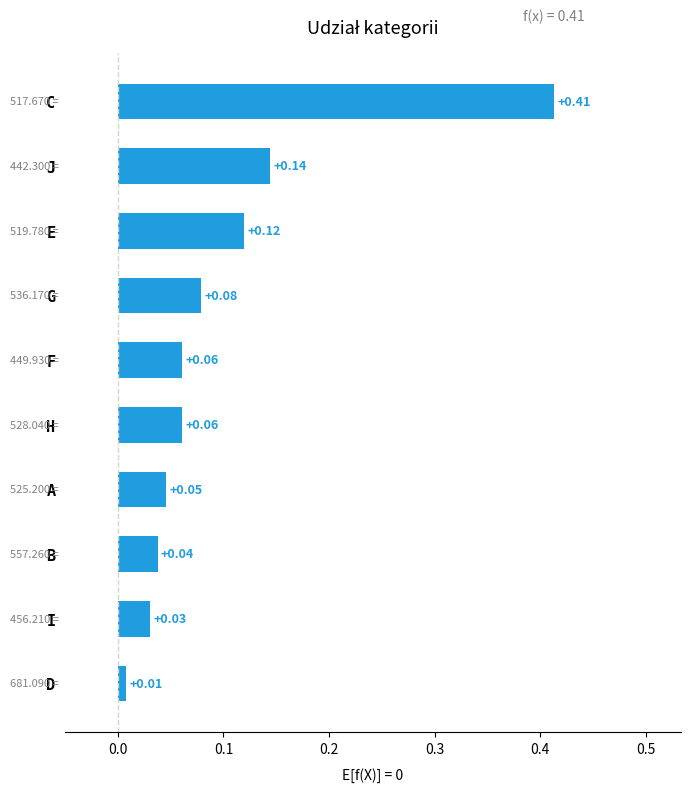

Which label corresponds to the smallest value in the chart?

D